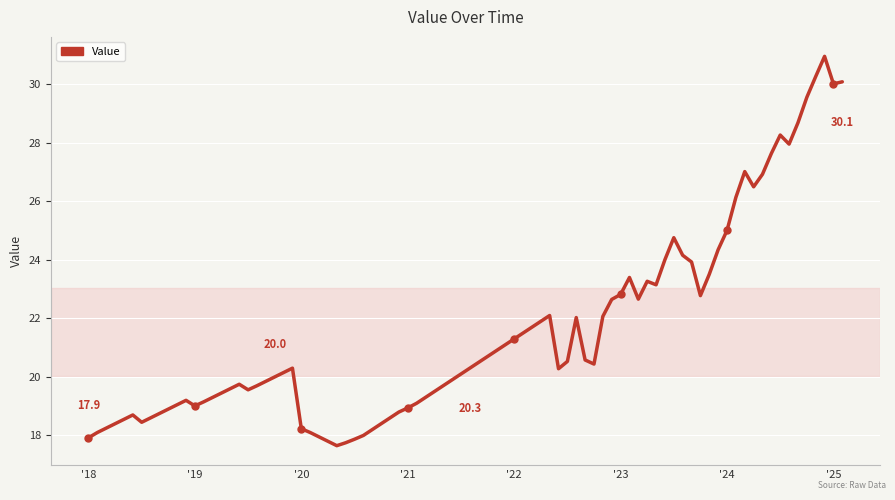

What is the difference between the maximum and minimum values?

13.3